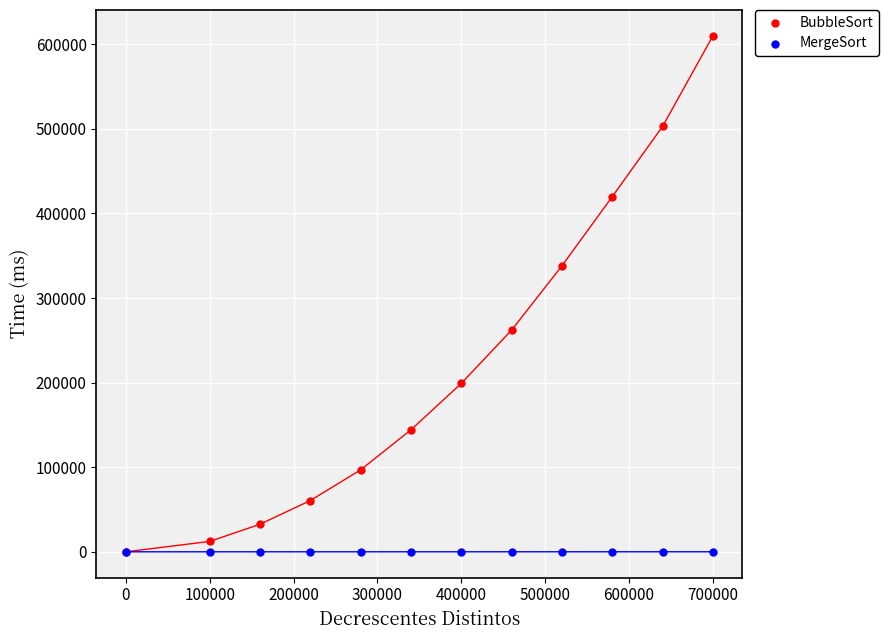

In the BubbleSort series, what Y value is closest to 305035?

338122.0